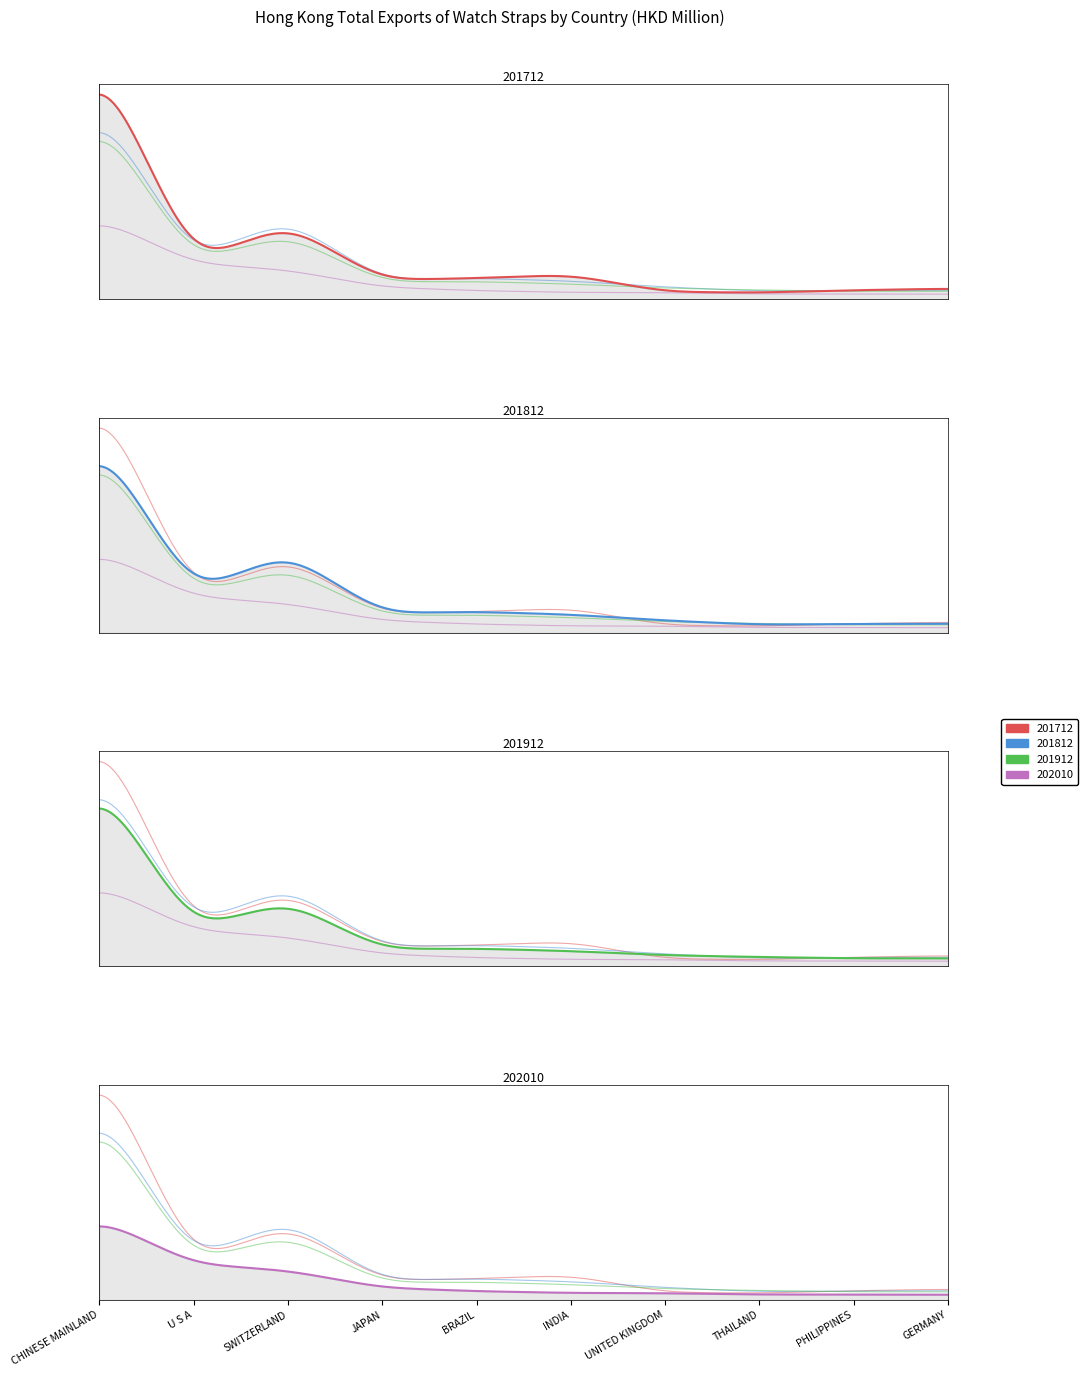

At which category does the chart reach its peak across all series?

CHINESE MAINLAND